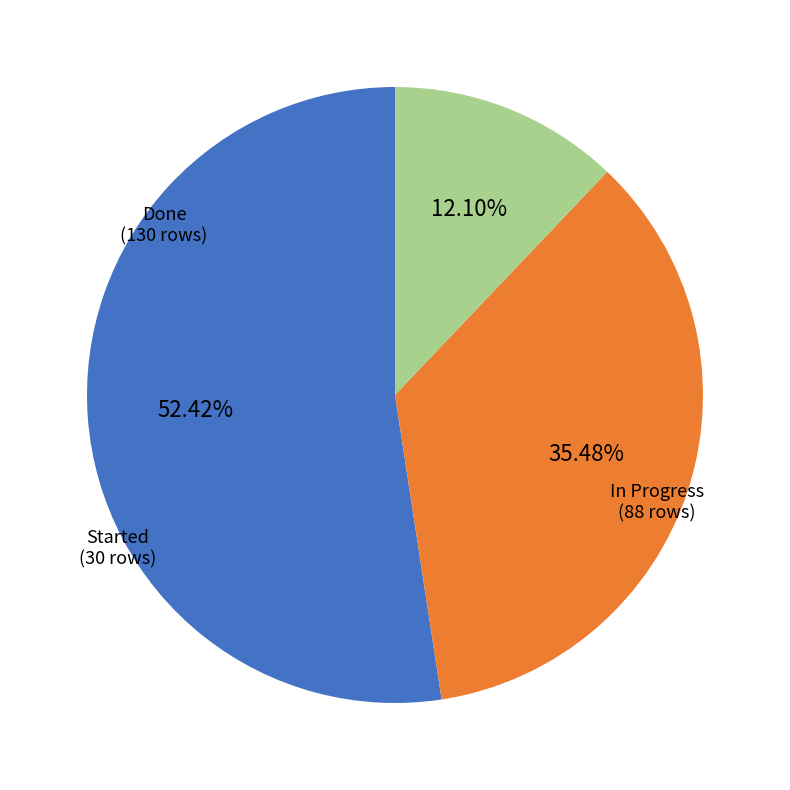

To the nearest percent, what is the average slice percentage?

33%